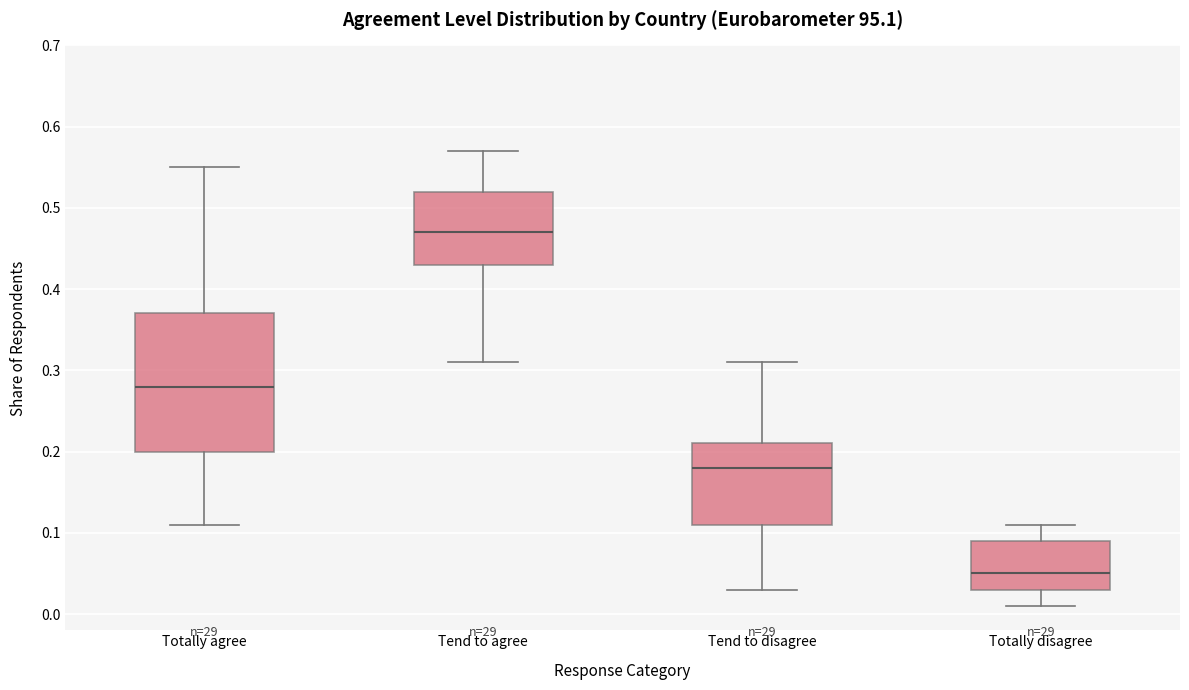

Reading left to right, read every box against the y-axis: the position of its median line, the range the box covers, and the ends of its whiskers. The values are not printed on the chart, so give them approximately, as read against the axis.

Totally agree: median 0.28, box 0.20 to 0.37, whiskers 0.11 to 0.55
Tend to agree: median 0.47, box 0.43 to 0.52, whiskers 0.31 to 0.57
Tend to disagree: median 0.18, box 0.11 to 0.21, whiskers 0.03 to 0.31
Totally disagree: median 0.05, box 0.03 to 0.09, whiskers 0.01 to 0.11